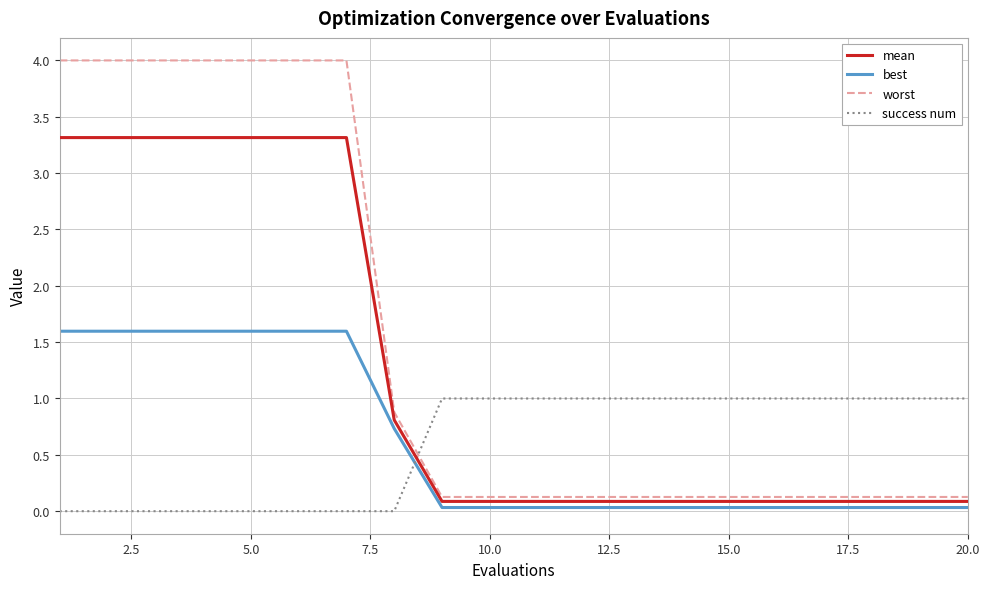

What is the highest value of the worst series?

4.0